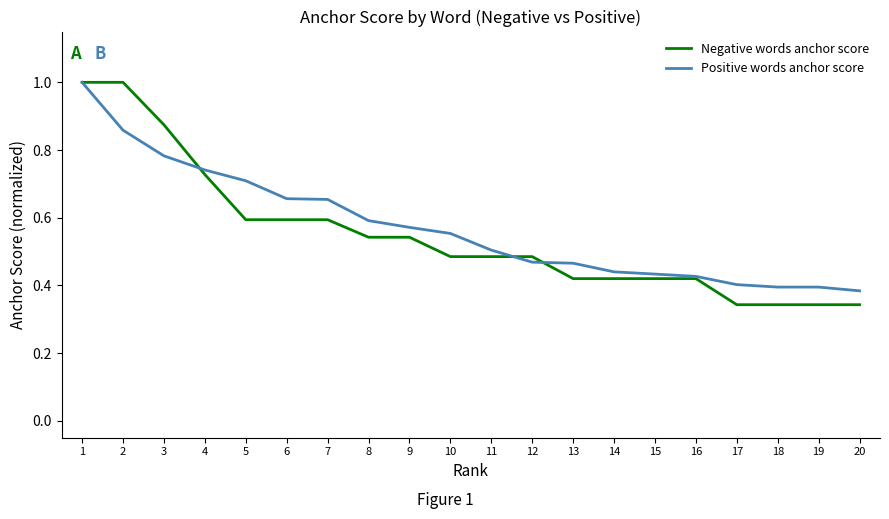

List the series in order of their overall mean, highest first.

Positive words anchor score, Negative words anchor score